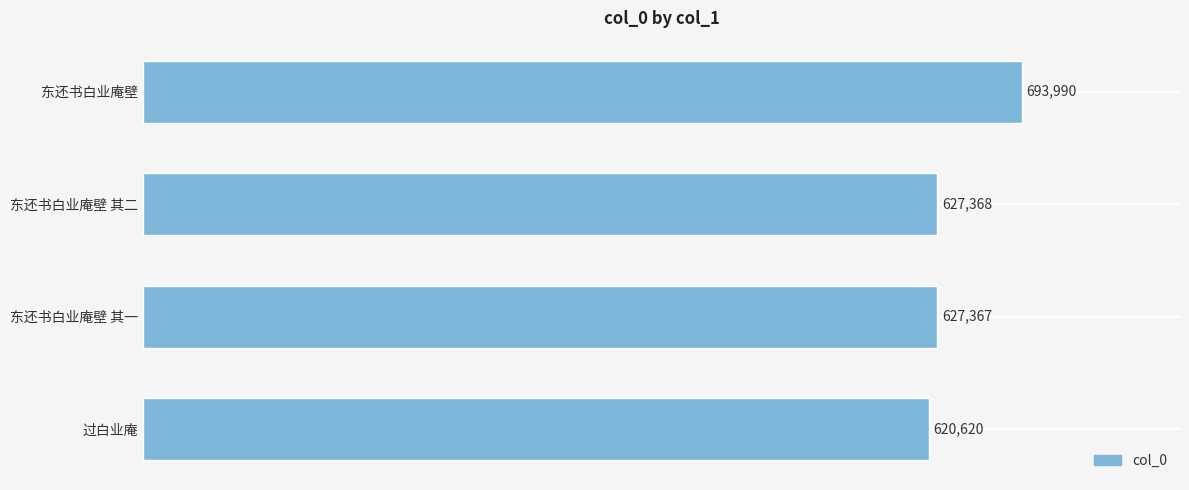

Where is the data nearest to the value 657305?

东还书白业庵壁 其二